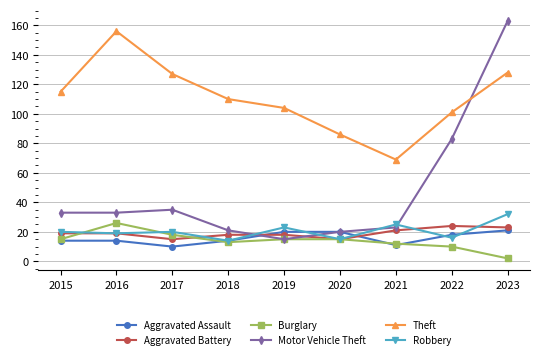

Is it true that Theft equals 69 at 2021?

True